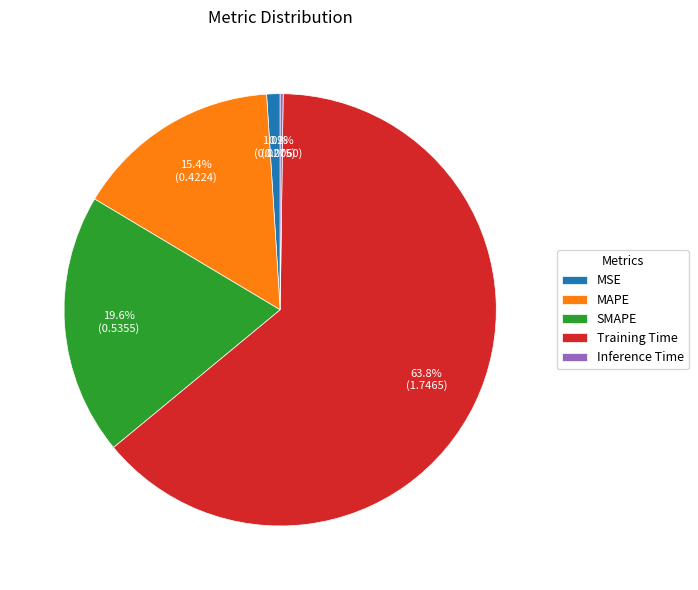

What percentage is the Training Time slice, to the nearest percent?

64%